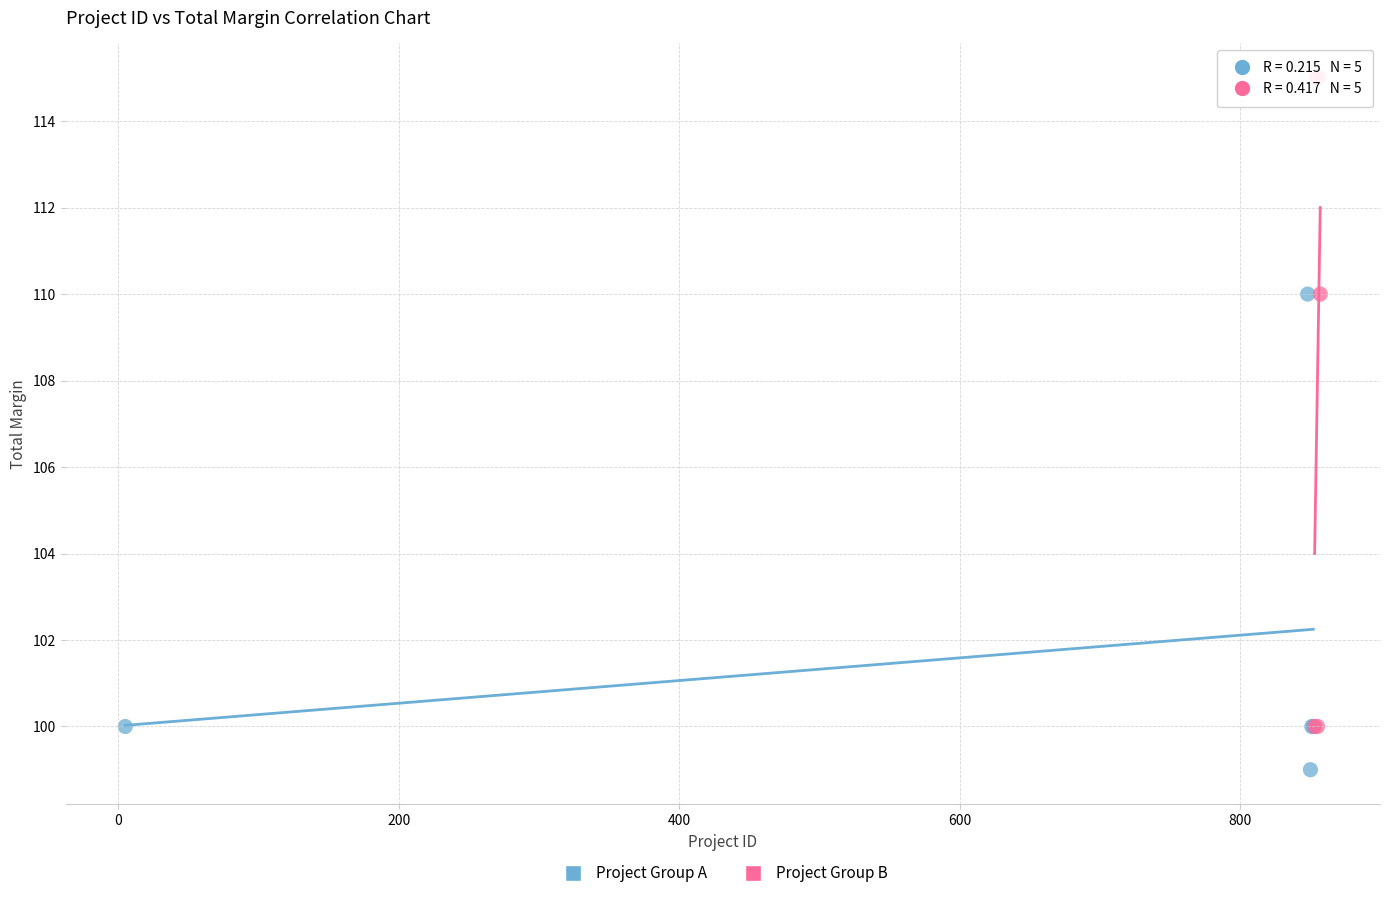

Which series contains the lowest Y value?

Project Group A